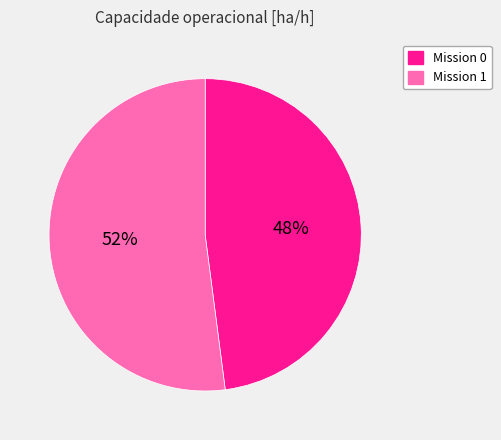

To the nearest percent, what is the average slice percentage?

50%